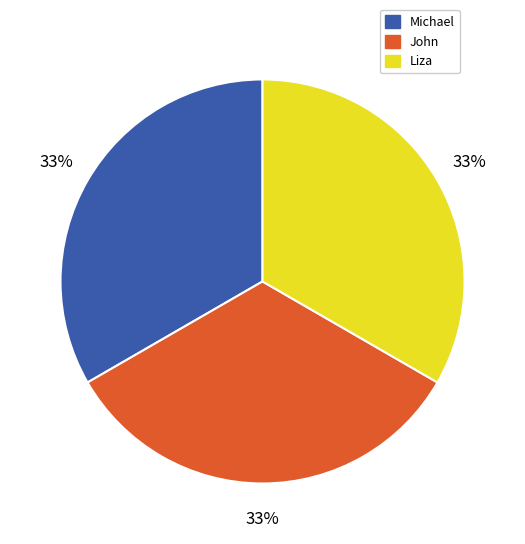

Is the sum of Michael and Liza greater than half?

Yes